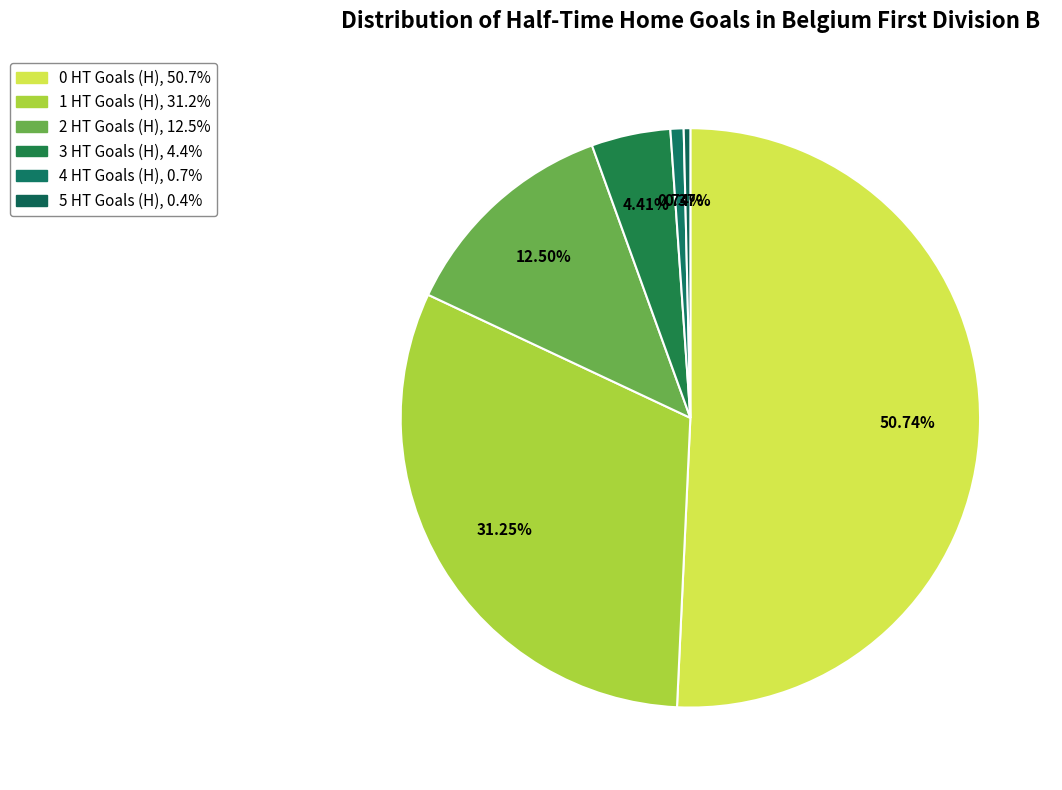

Is there any slice that represents more than half of the pie?

Yes